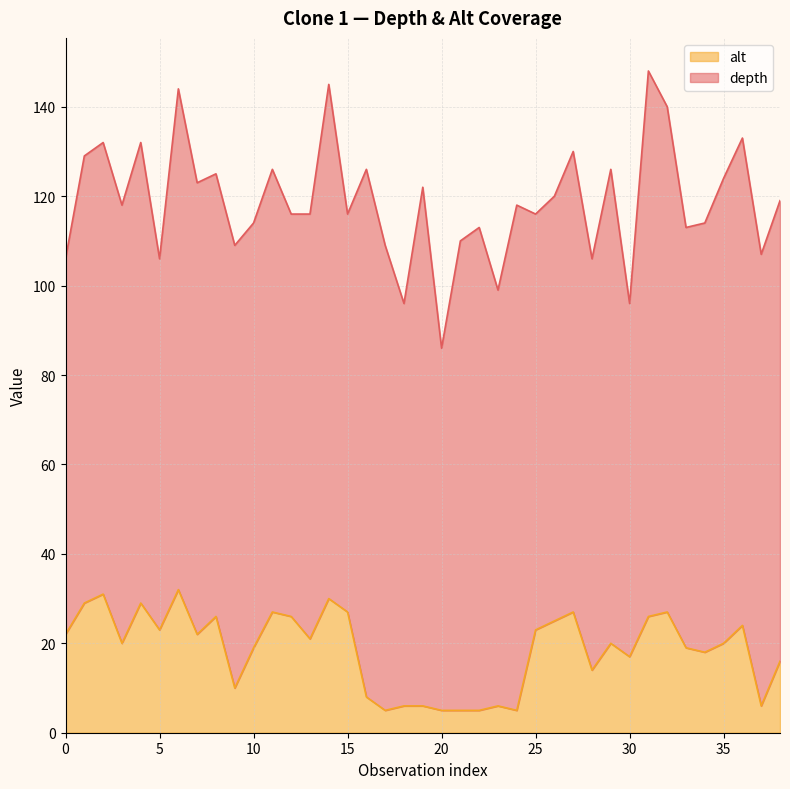

True or false: the data has more than 1 interior local peaks.

True